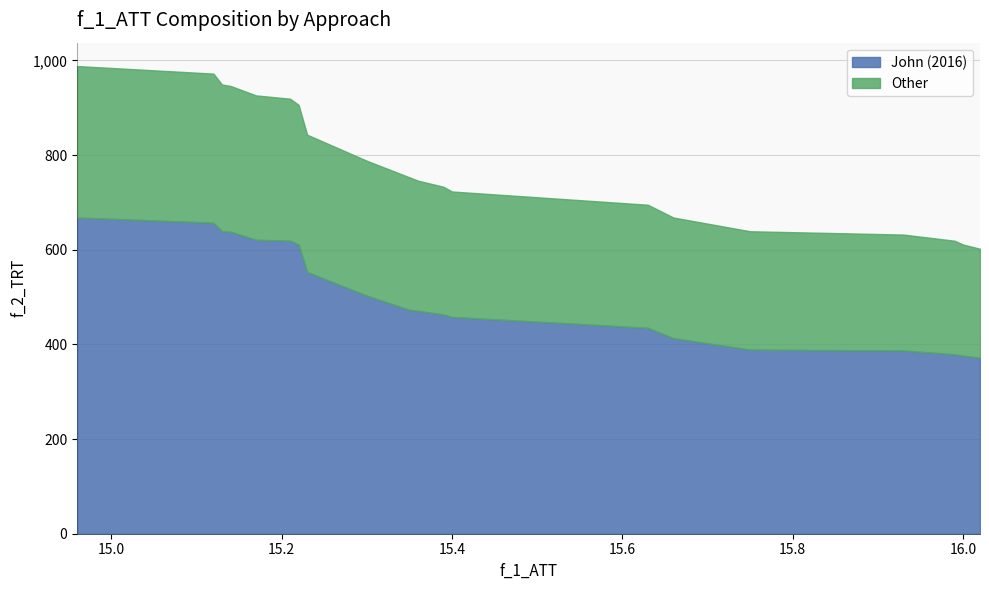

True or false: Other has a value of 417 at 12.

False